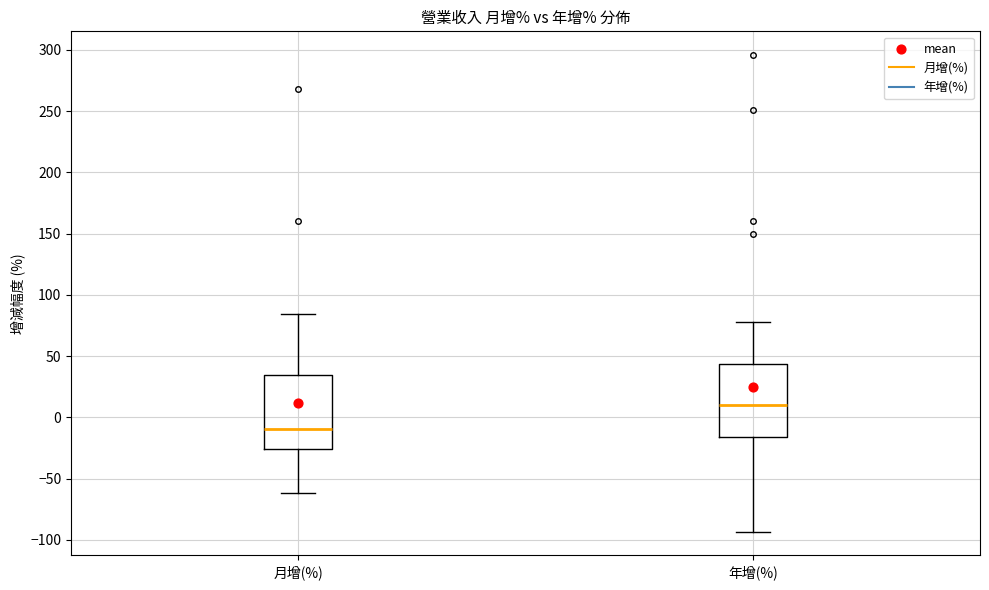

Where does the upper whisker of the box for 年增(%) end on the y-axis? The values are not printed on the chart, so give them approximately, as read against the axis.

80